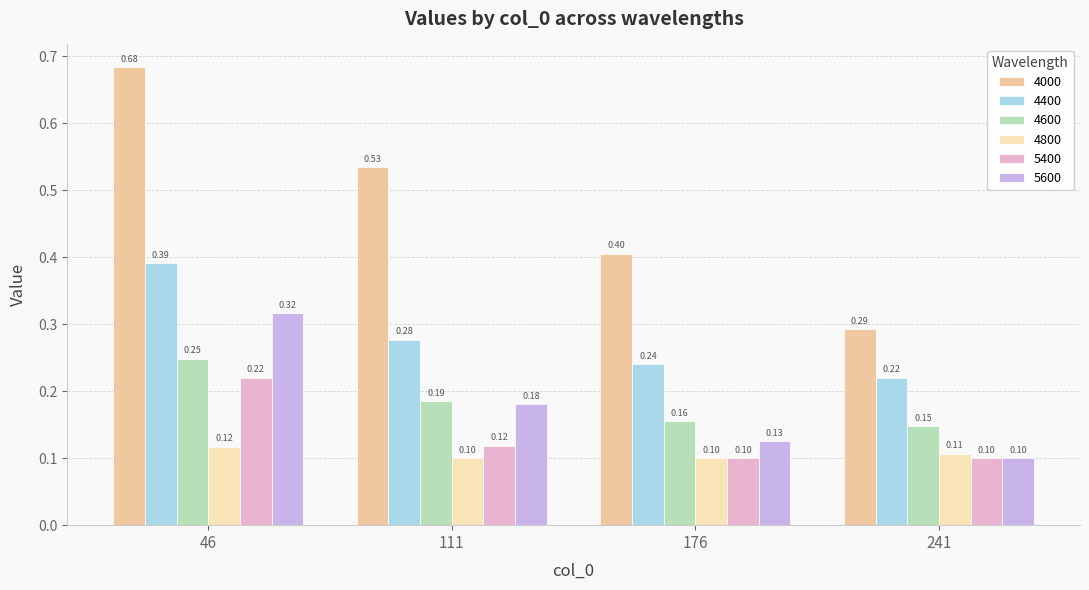

What is the sum of all 4000 values?

1.9